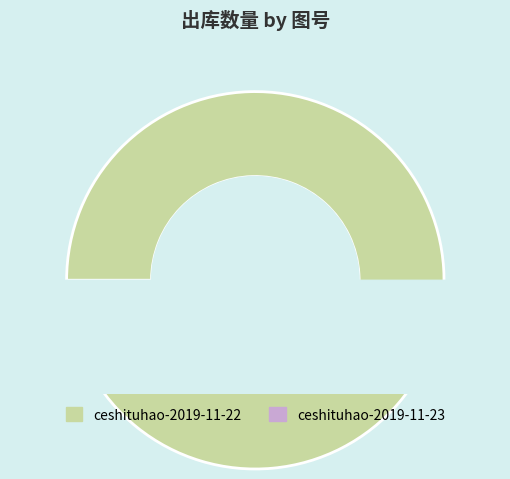

Between ceshituhao-2019-11-22 and ceshituhao-2019-11-23, which is larger?

ceshituhao-2019-11-22